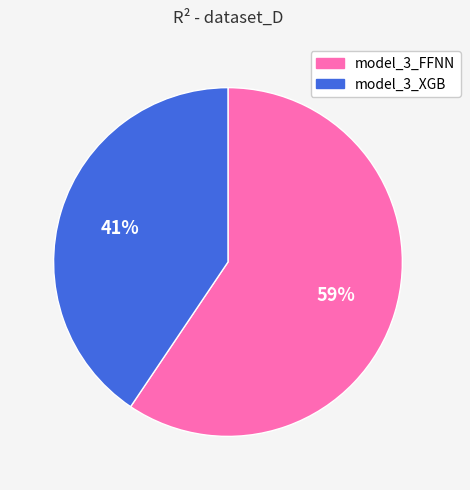

Is model_3_XGB the majority of the pie?

No